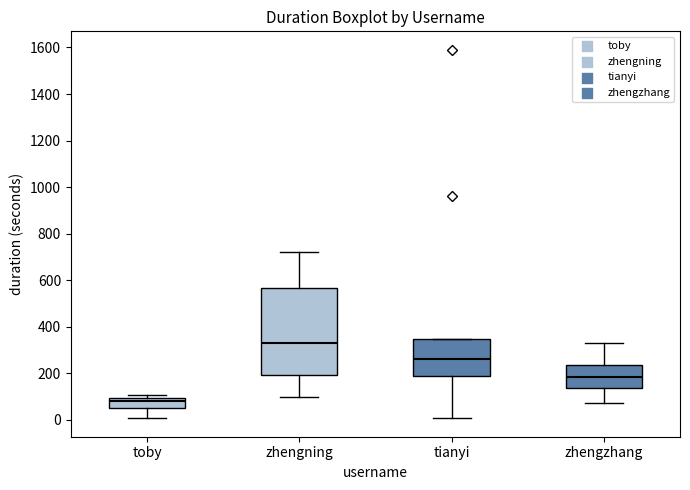

Which box has the highest median line?

zhengning